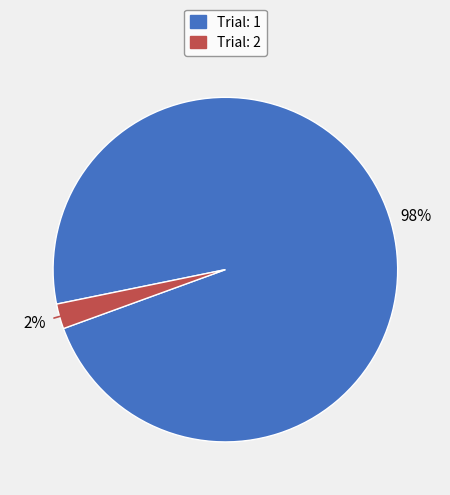

To the nearest percent, what percentage of the pie is Trial: 1?

98%